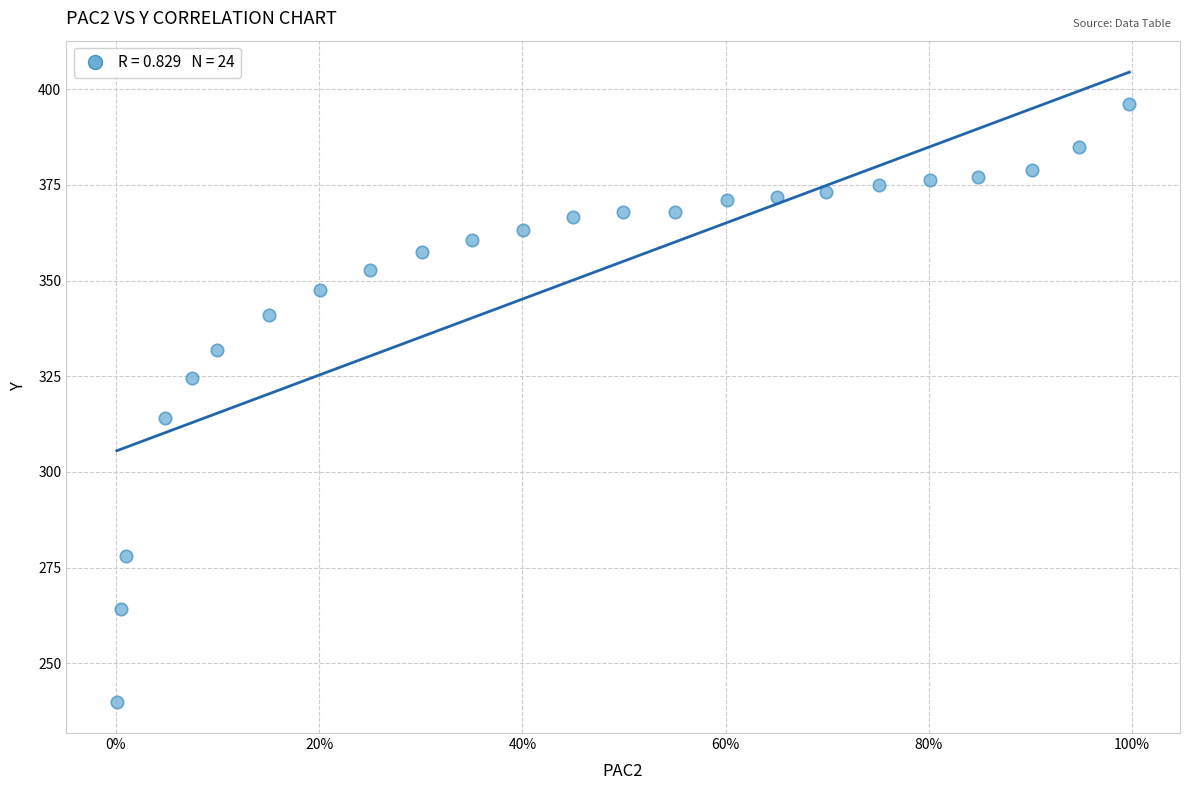

What Y value in the scatter plot is closest to 318?

314.1